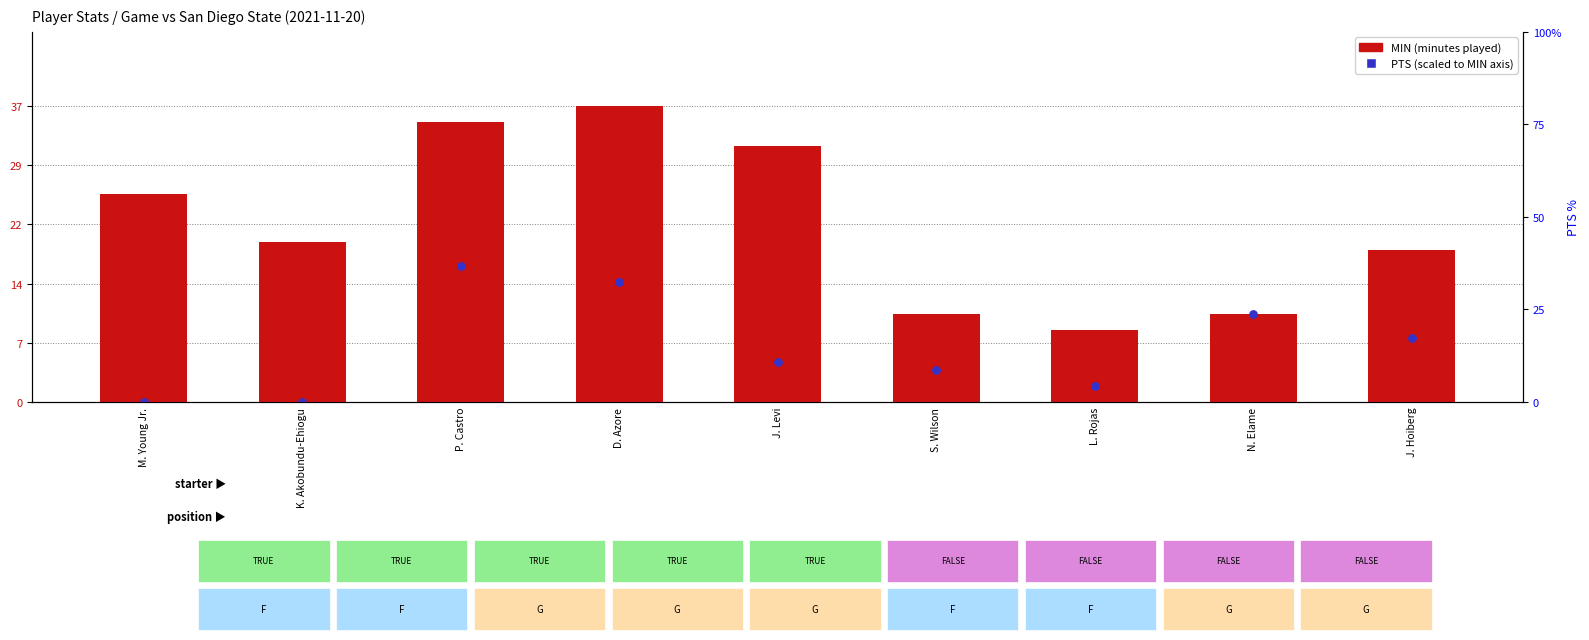

Which series reaches the maximum Y coordinate?

MIN